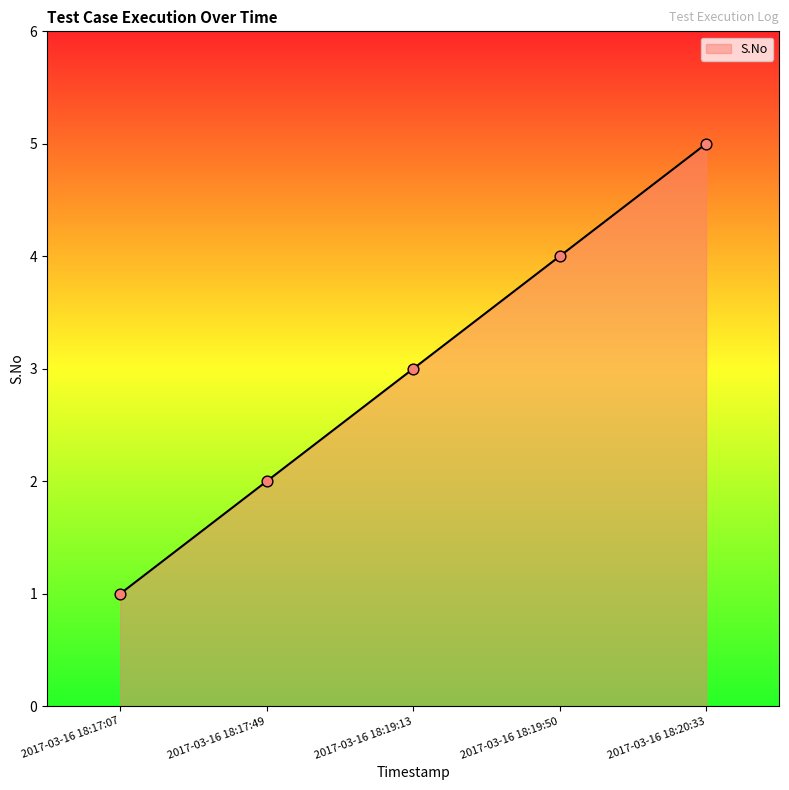

What is the ratio of the value at 2017-03-16 18:19:50 to the value at 2017-03-16 18:20:33?

0.8